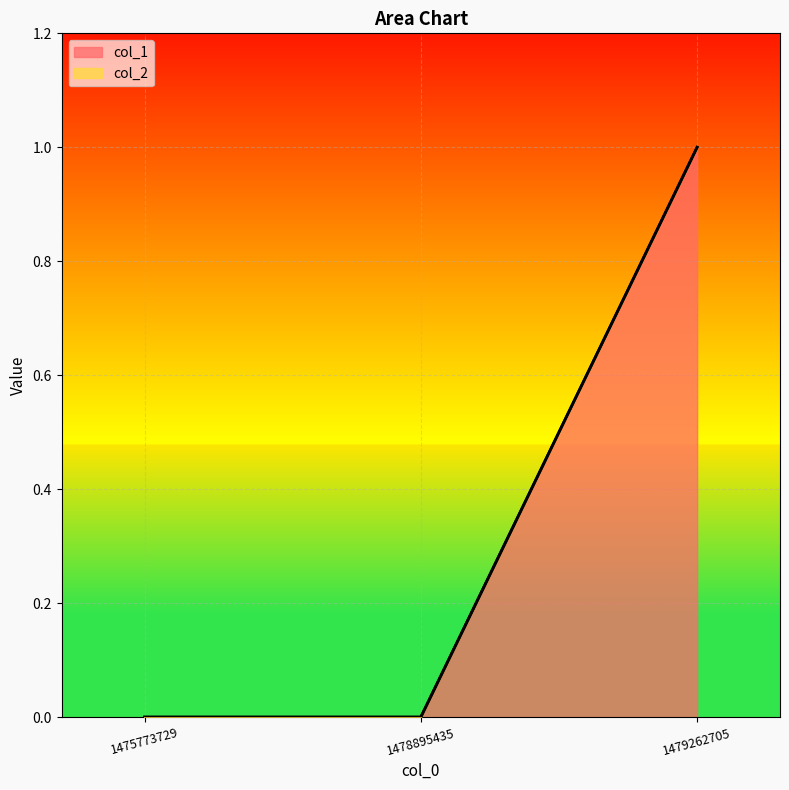

What is the change in value from 1475773729 to 1479262705?

+1